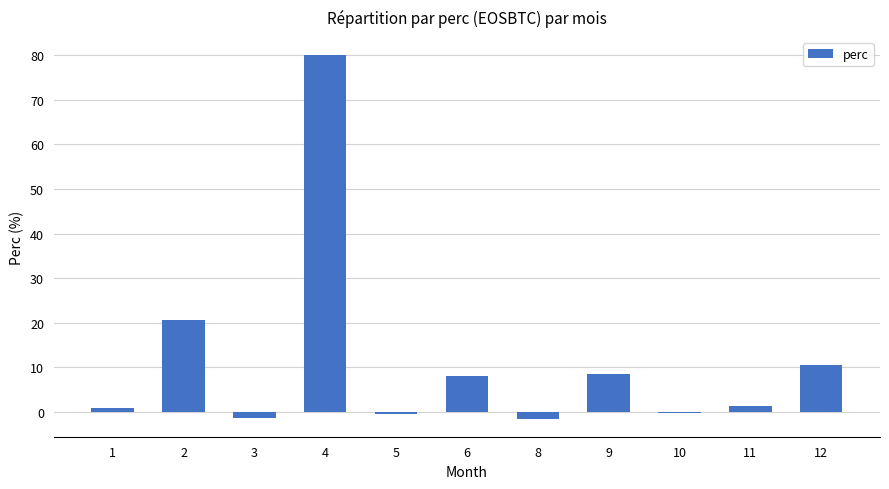

What is the sum of all values?

126.4